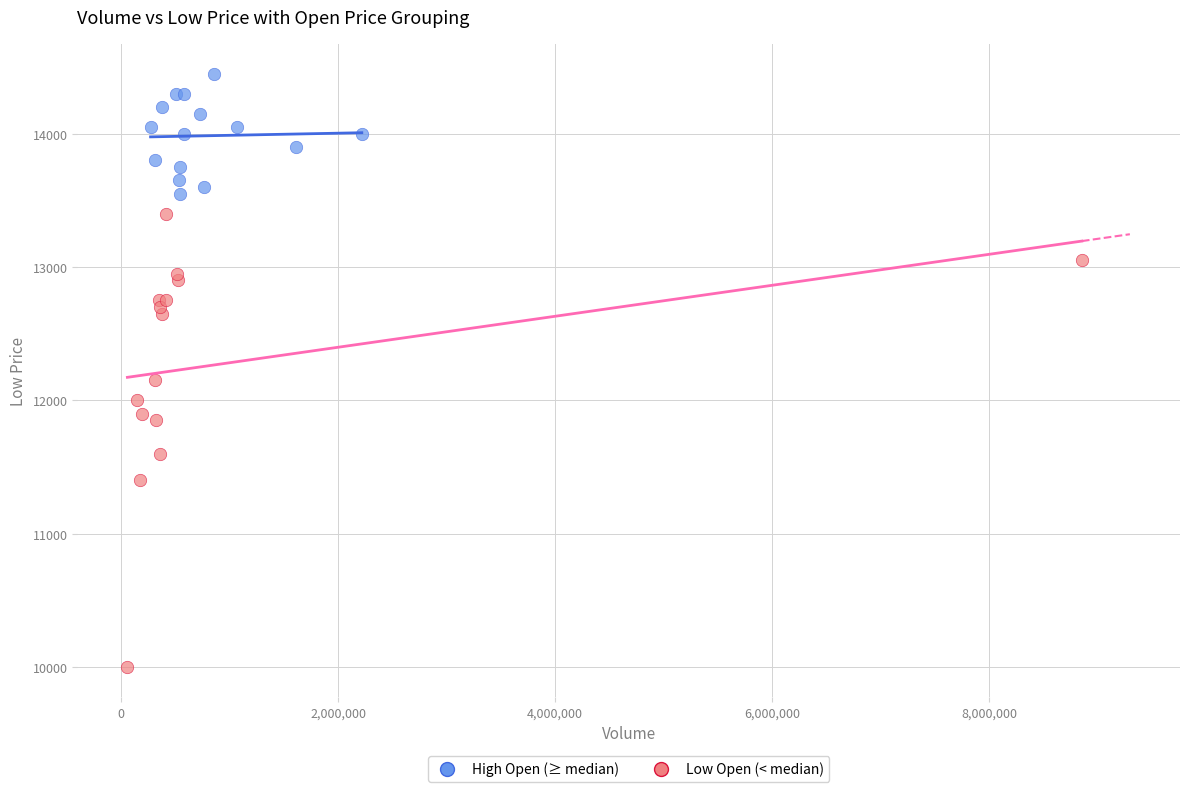

Which series has the widest spread of Y values?

Low Open (< median)